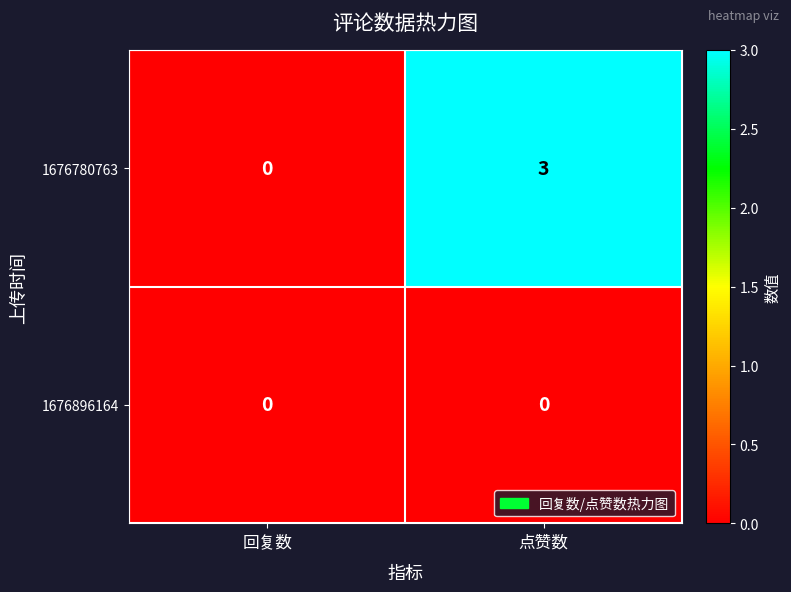

At how many categories does at least one series exceed 2?

1